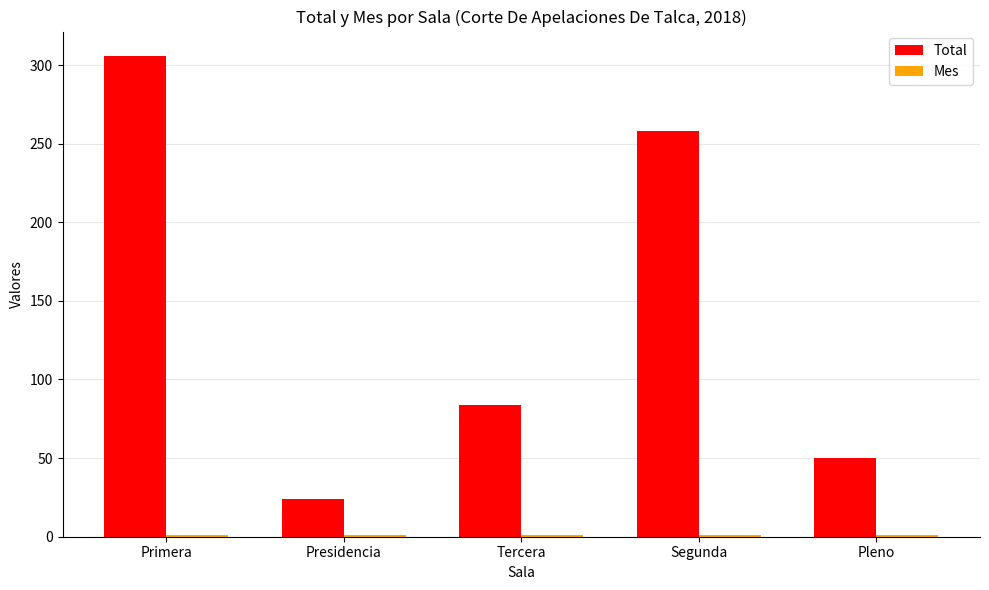

Are the bars grouped side by side (vs. stacked)?

Yes